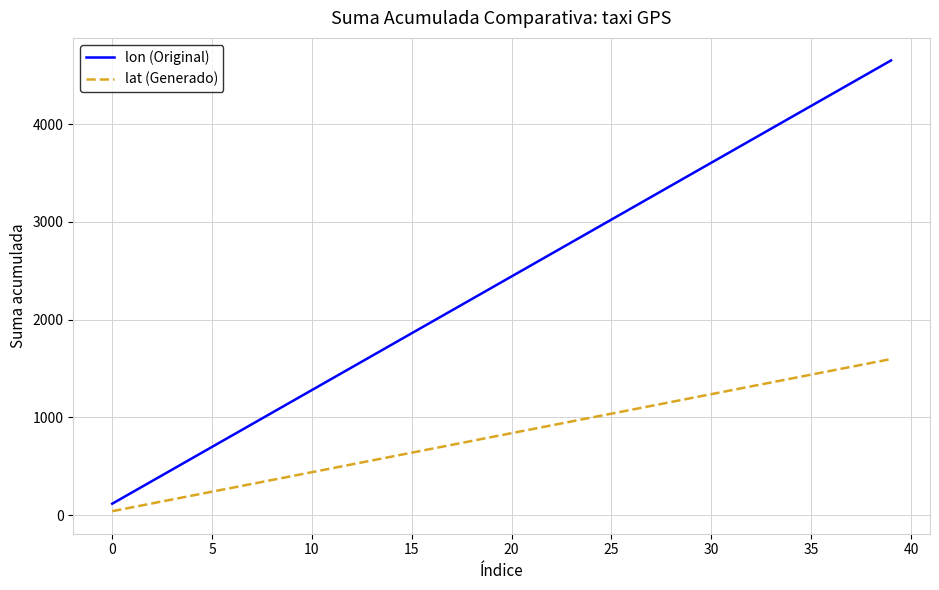

Which series has the widest spread of values?

lon (Original)